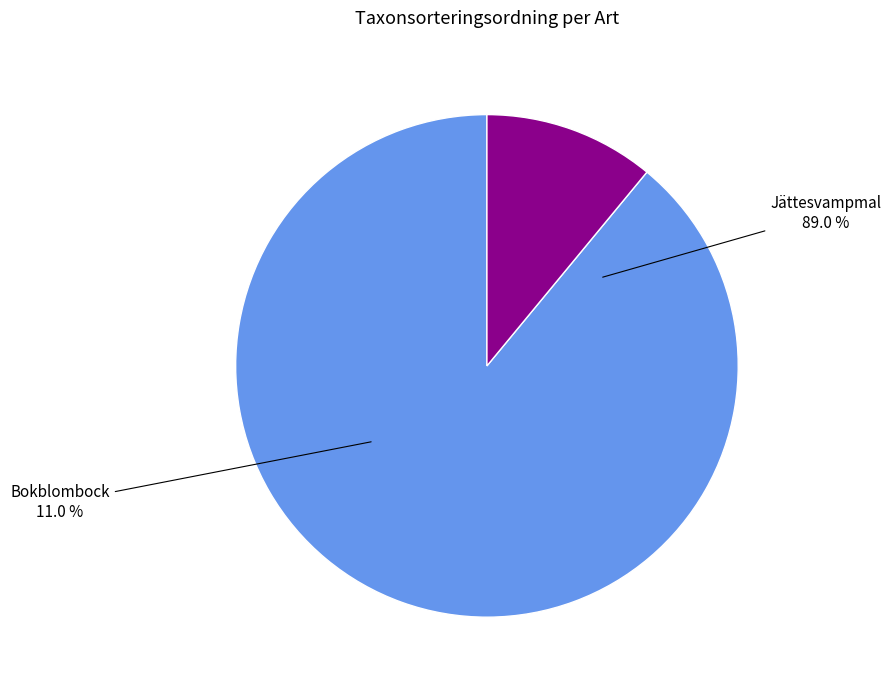

How much of the chart is everything except Jättesvampmal (86456005)?

11.0%